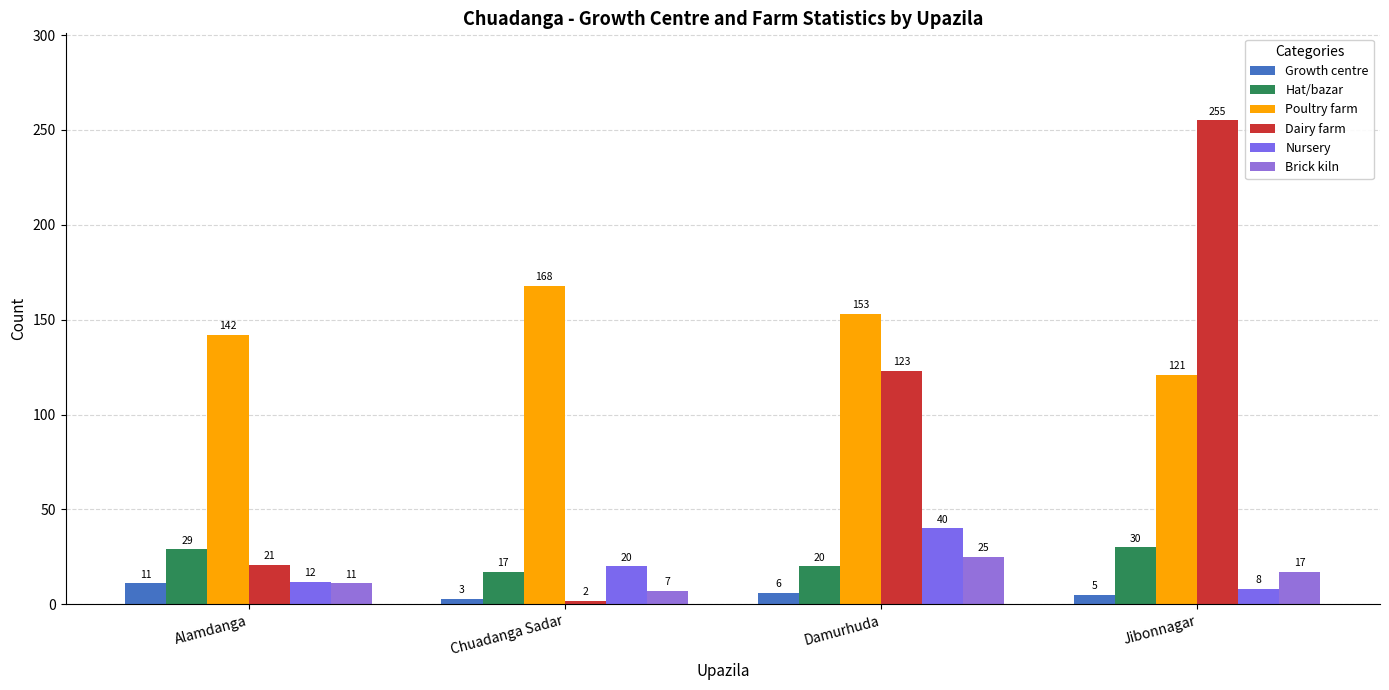

What is the spread (max minus min) of values at Damurhuda?

147